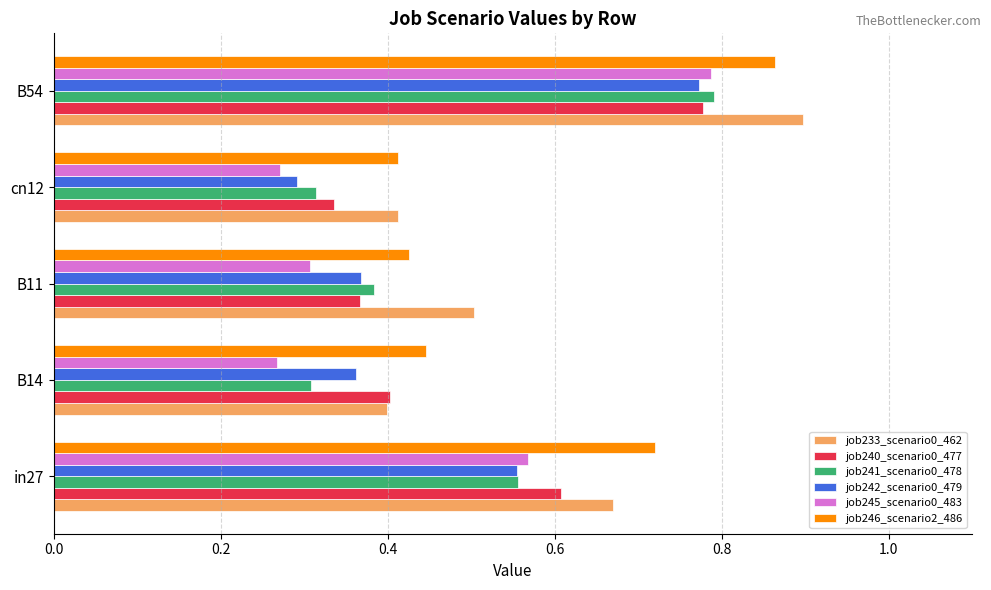

How many data points does each series have?

5